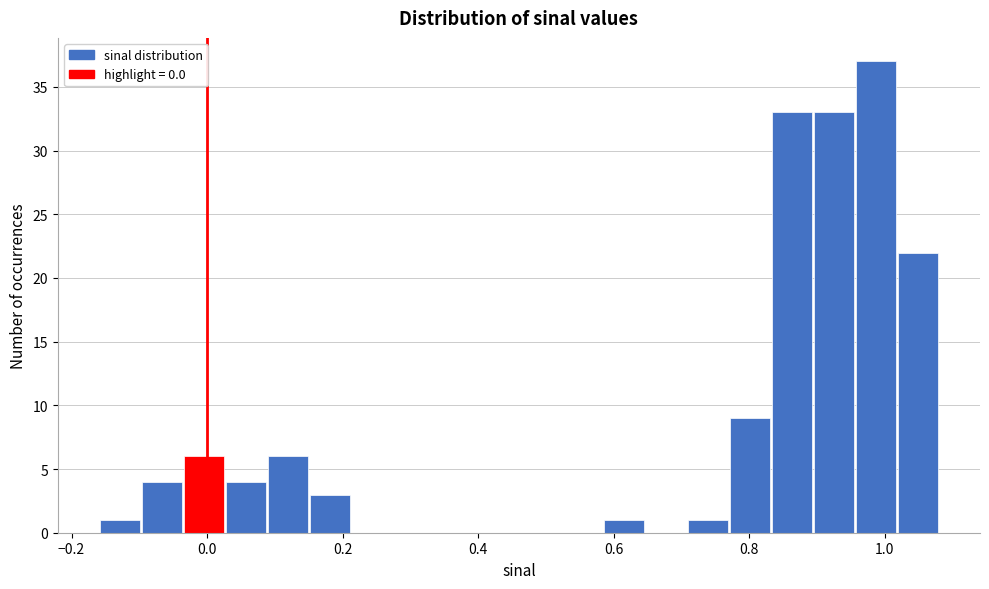

Around what value on the x-axis is the tallest bar? Give the approximate position of its centre, as read against the axis.

0.98